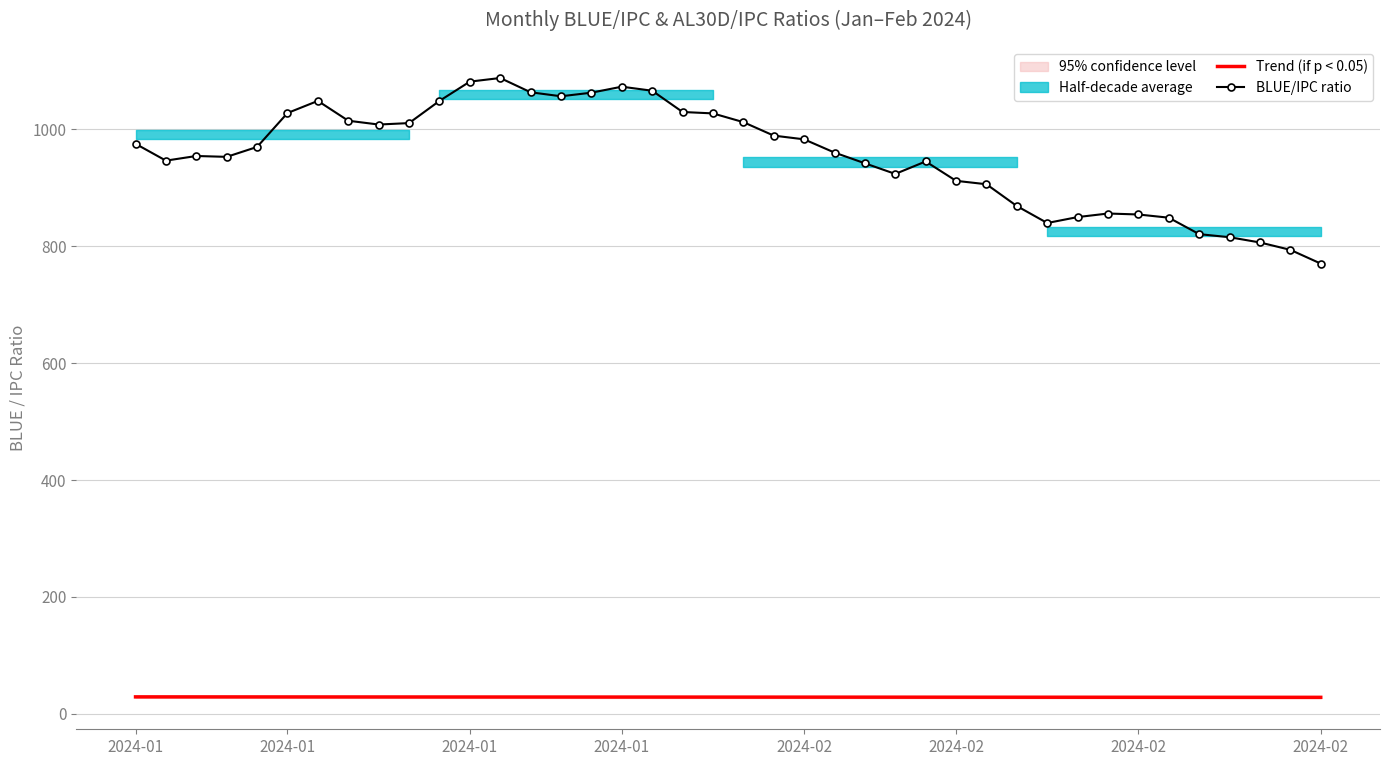

True or false: Trend (if p < 0.05) has a value of 28.8 at 15.

True